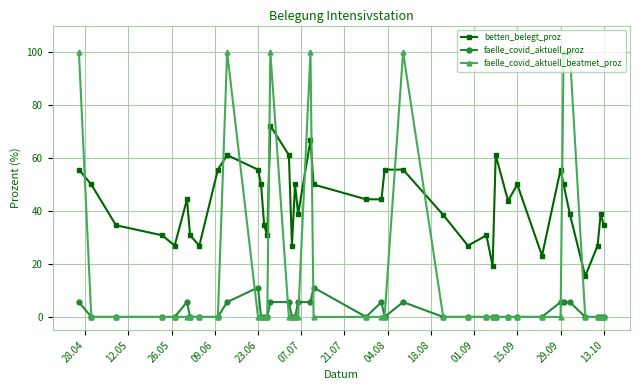

What is the maximum value for faelle_covid_aktuell_beatmet_proz?

100.0